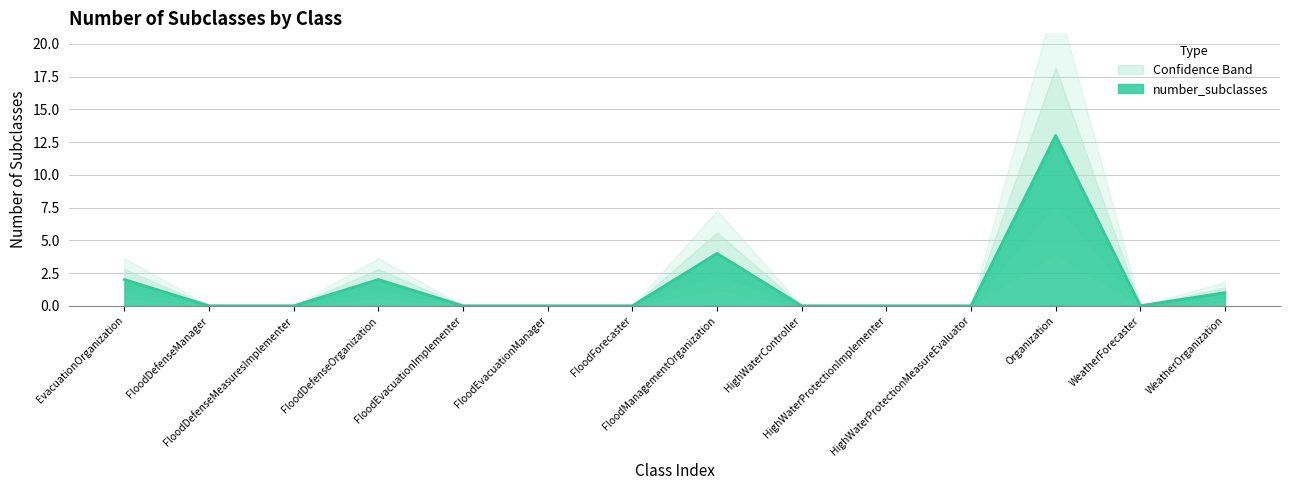

Does the chart display data point markers on the line(s)?

No